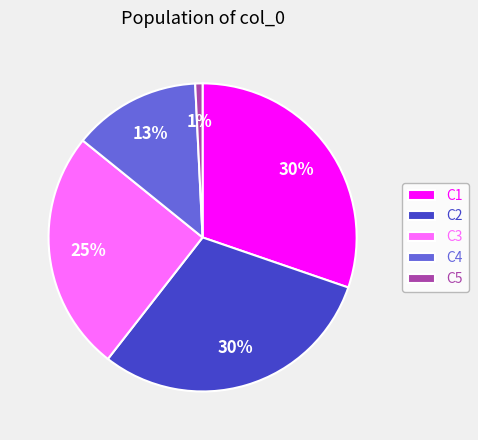

Does any single category account for the majority?

No